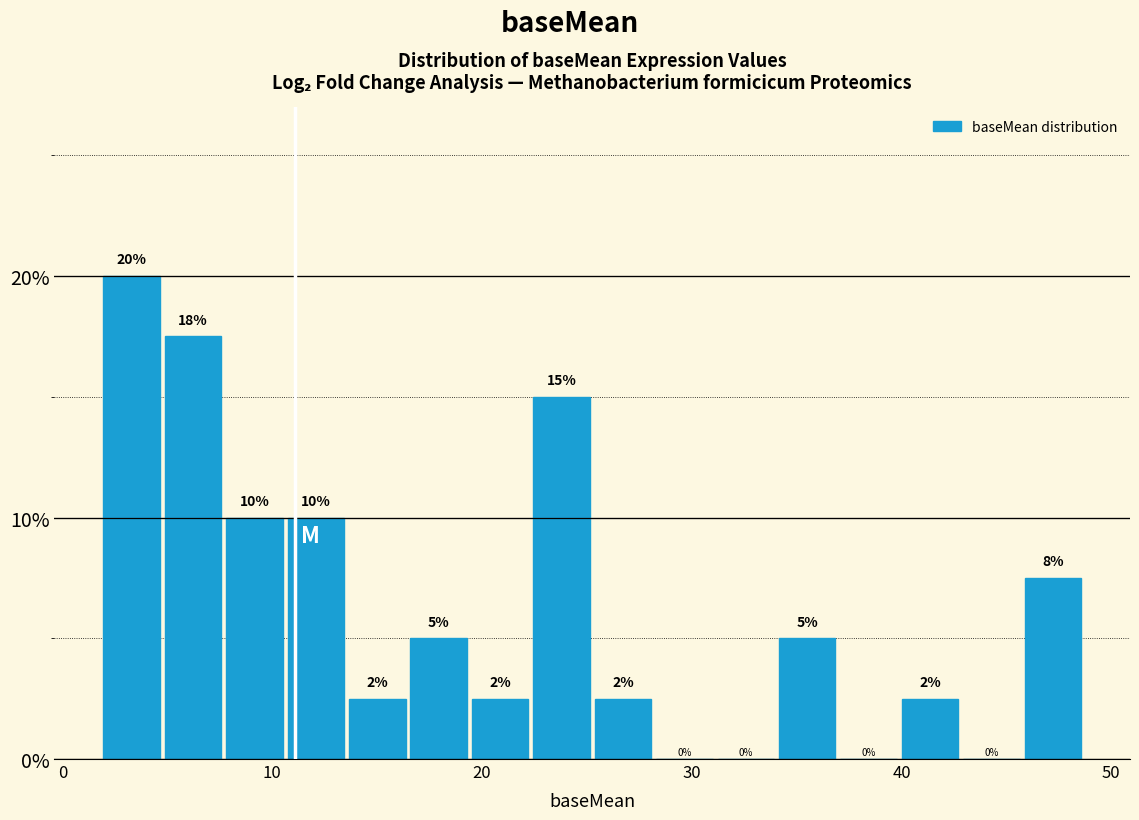

Read against the x-axis, roughly where is the centre of the tallest bar?

3